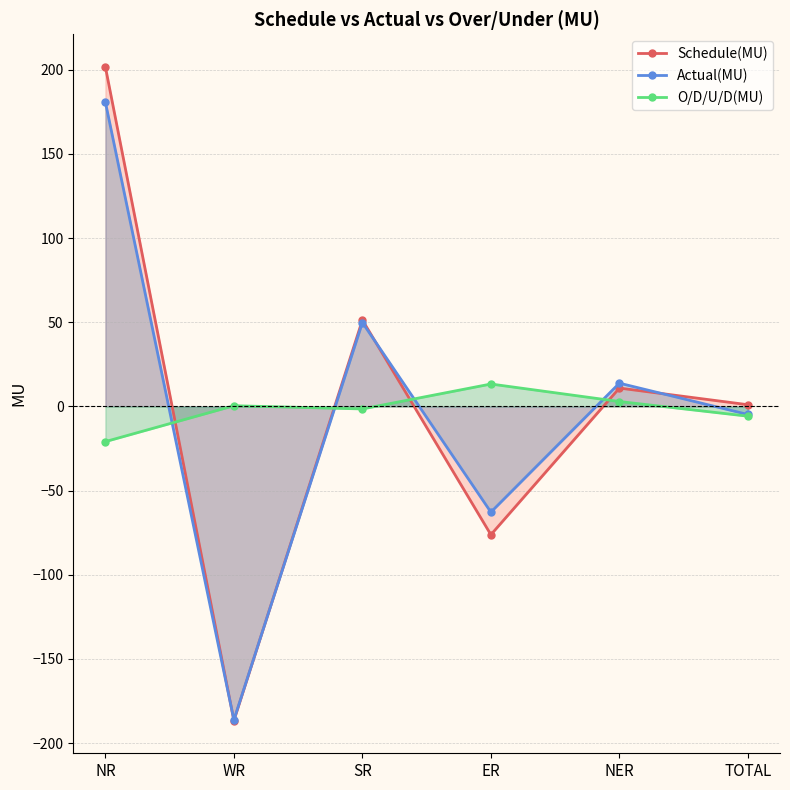

How many intersections are there between O/D/U/D(MU) and Schedule(MU)?

4